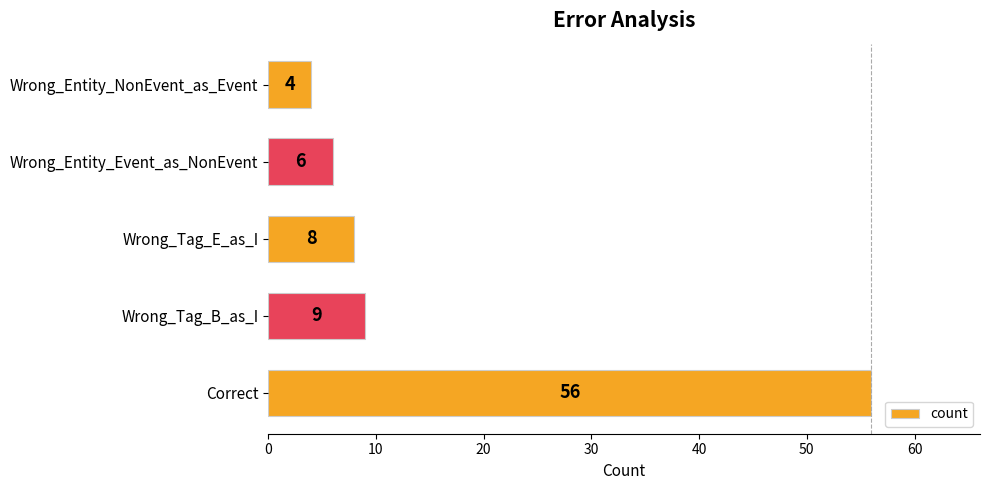

Reading top to bottom, transcribe all the data shown in this chart.

4	6	8	9	56